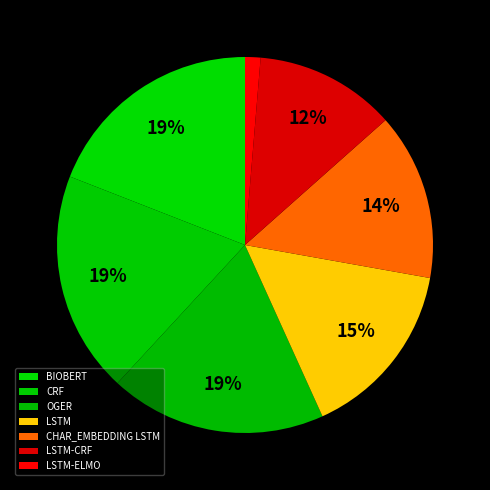

Count the number of slices in the pie.

7